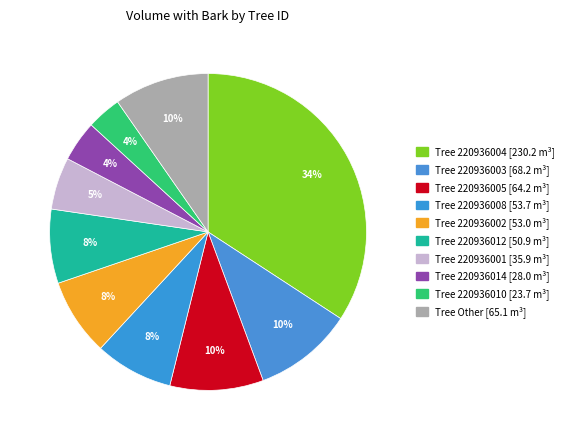

How many segments does this pie chart have?

10